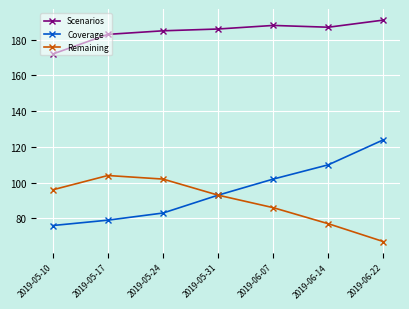

What is the maximum value for Scenarios?

191